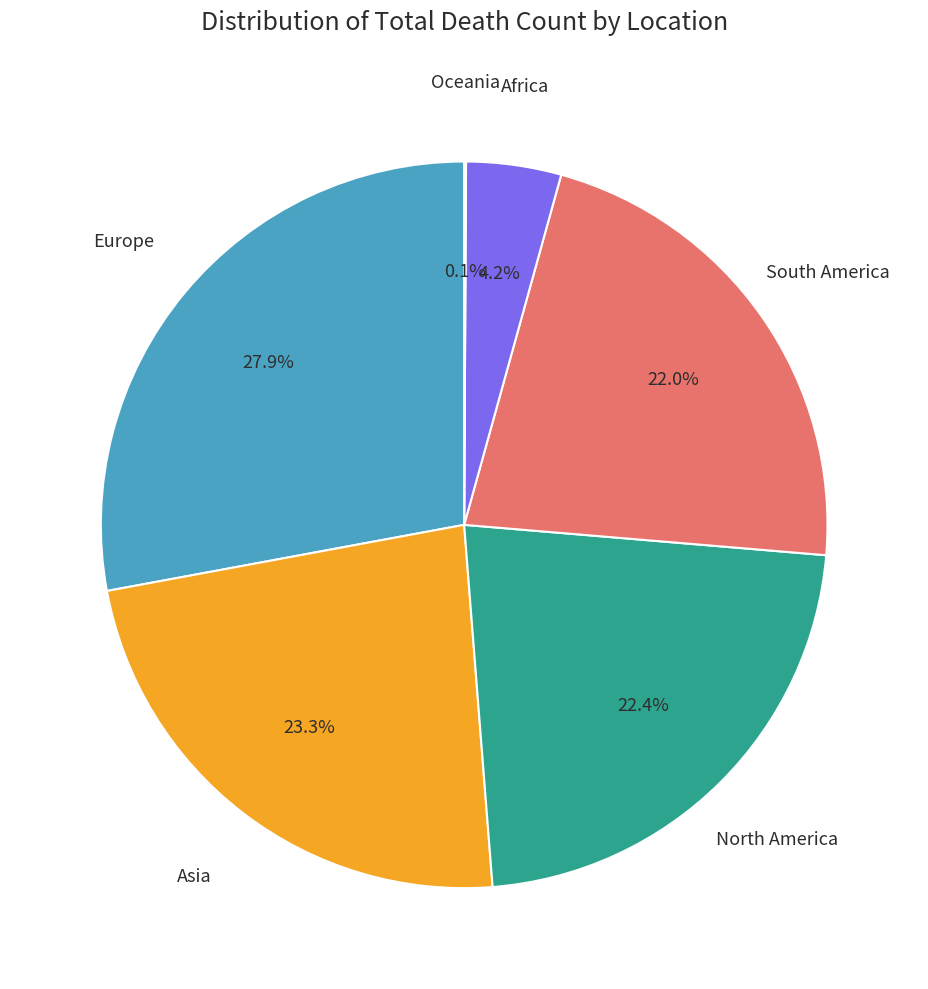

To the nearest percent, what is the combined percentage of Africa and Europe?

32%